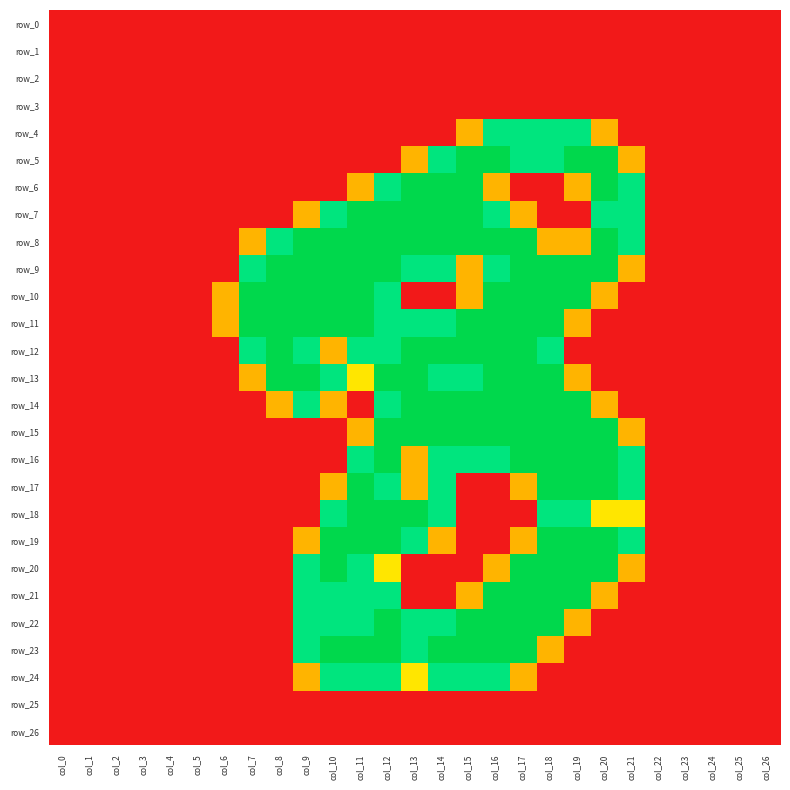

Which series changed the most between col_3 and col_12?

row_7